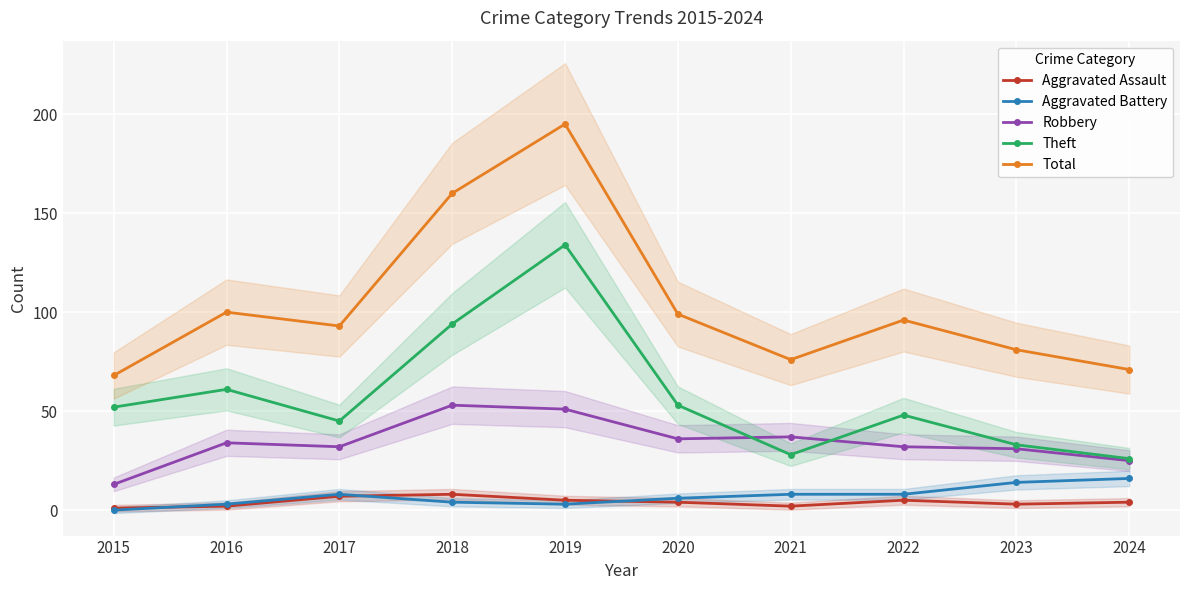

Reading right to left, list all the values displayed in this chart.

Aggravated Assault: 4	3	5	2	4	5	8	7	2	1
Aggravated Battery: 16	14	8	8	6	3	4	8	3	0
Robbery: 25	31	32	37	36	51	53	32	34	13
Theft: 26	33	48	28	53	134	94	45	61	52
Total: 71	81	96	76	99	195	160	93	100	68